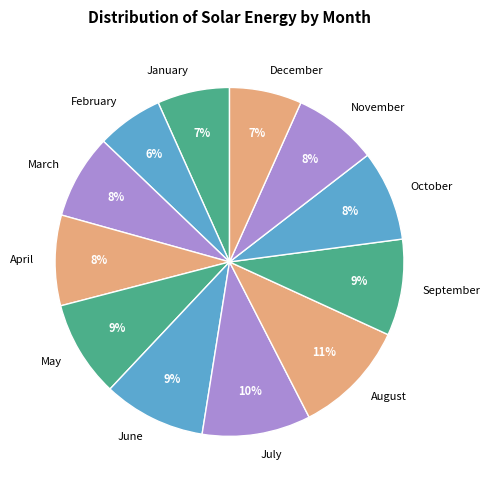

Does August account for over 50% of the chart?

No